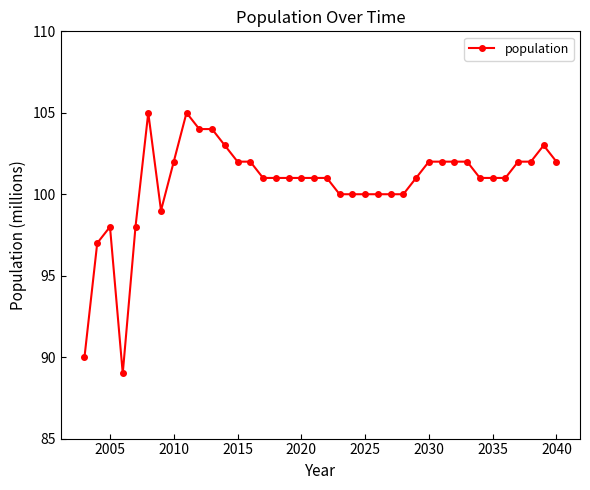

What is the value of the 25th point from the left?

100